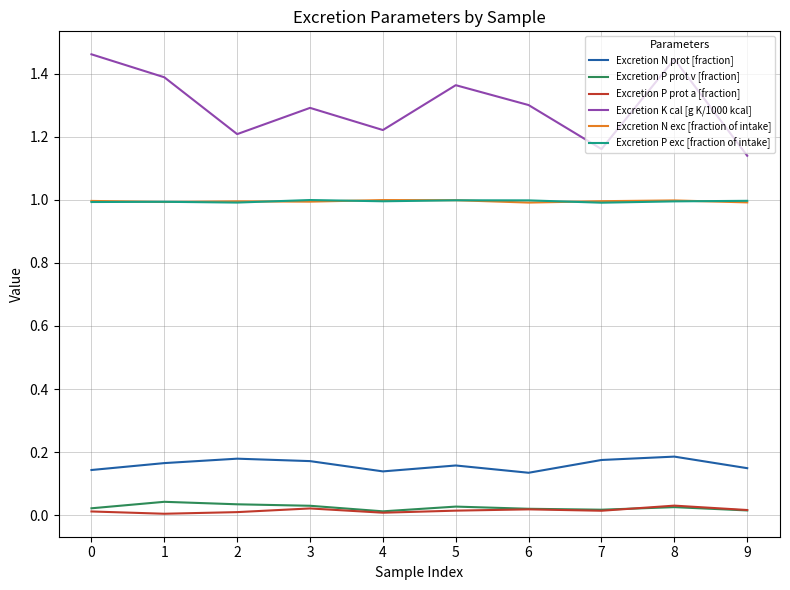

True or false: Excretion N exc [fraction of intake] and Excretion N prot [fraction] cross at least once.

False